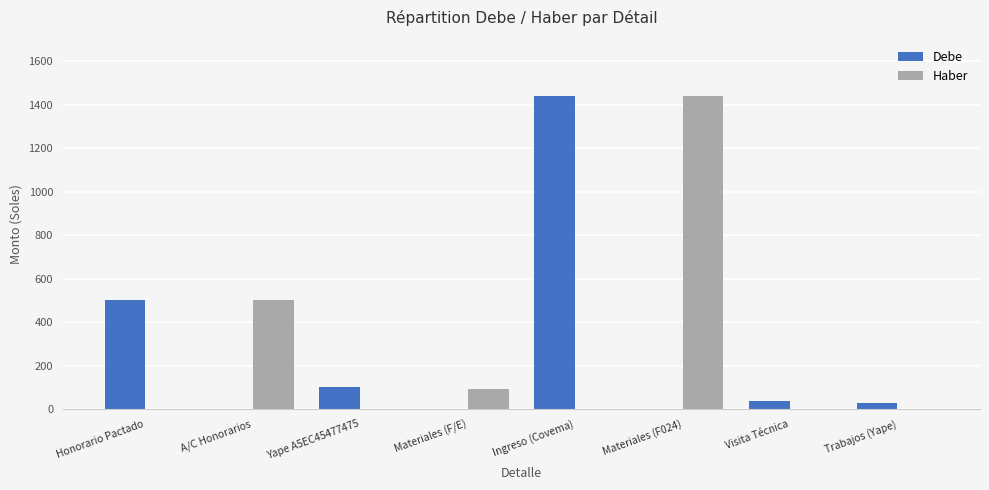

The value of Haber at Honorario Pactado is 0.0. True or false?

True